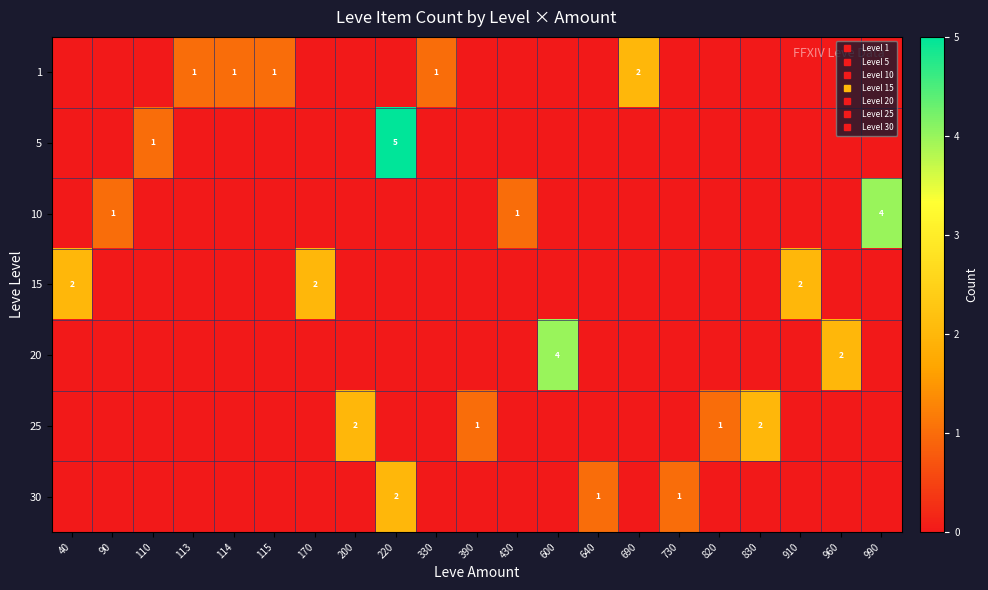

How many series are shown in this chart?

7